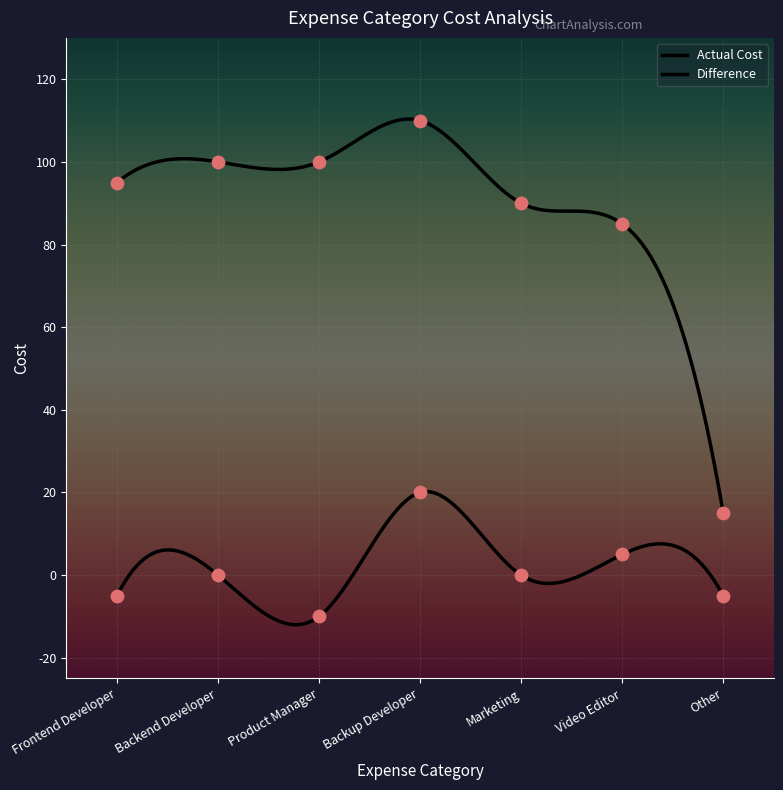

Which series has the largest total across all categories?

Actual Cost